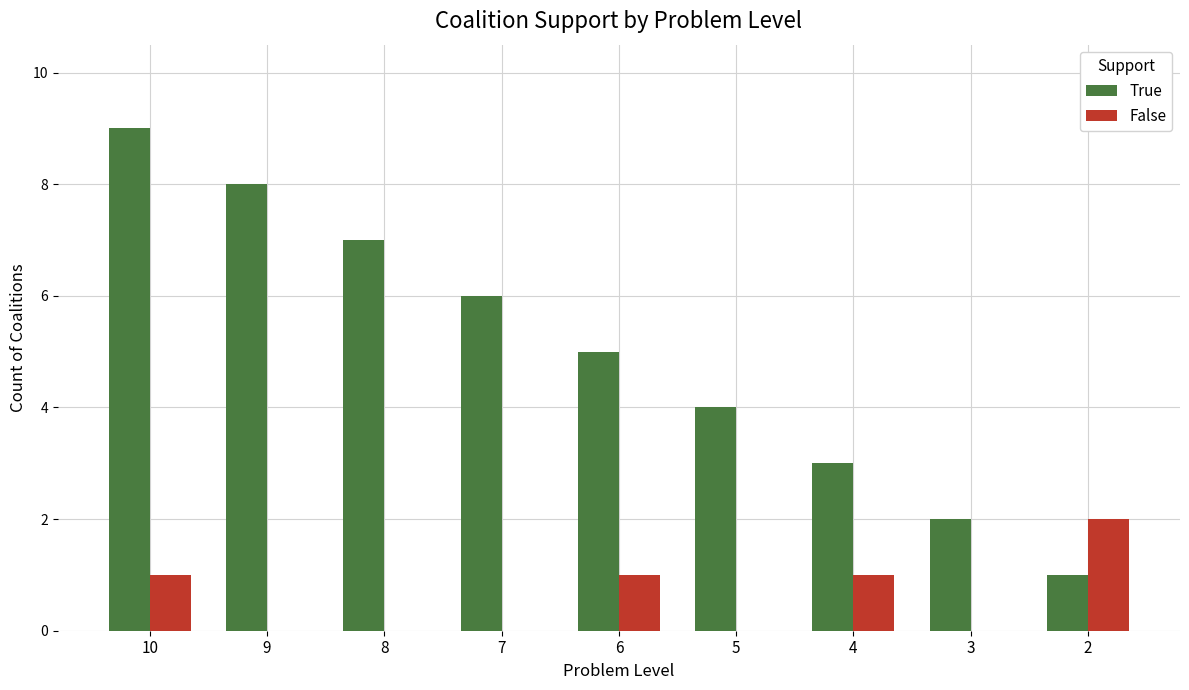

Count the False values in the range 0 to 1.

8